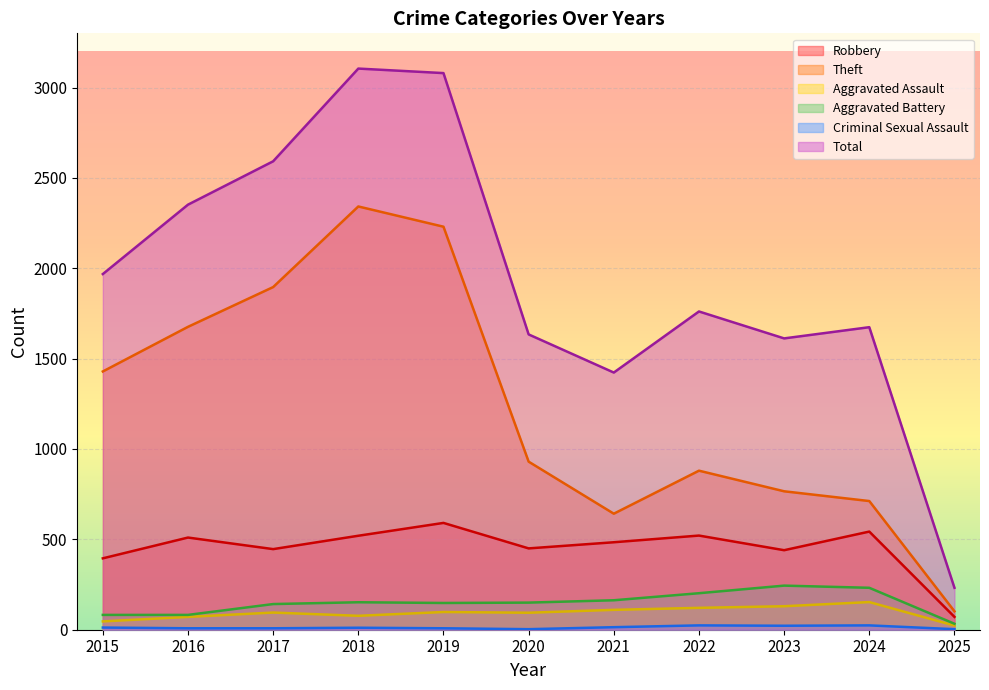

Where does the Robbery series first go above 484?

2016